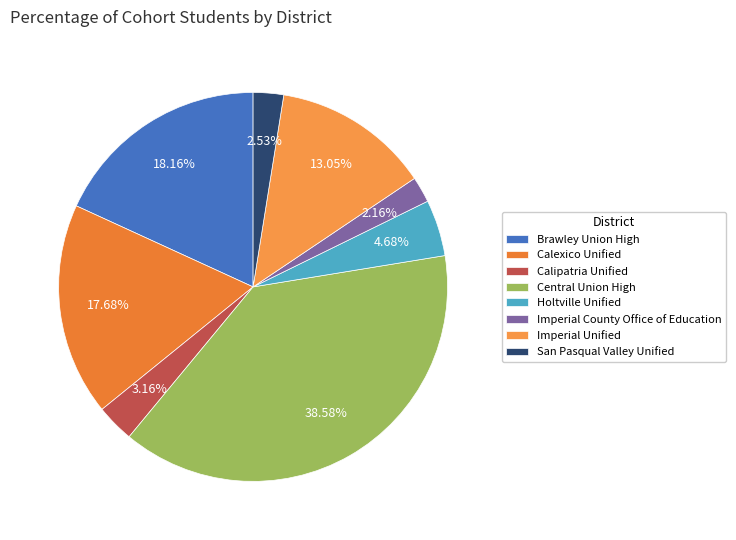

The Imperial County Office of Education slice represents 1% of the pie. True or false?

False